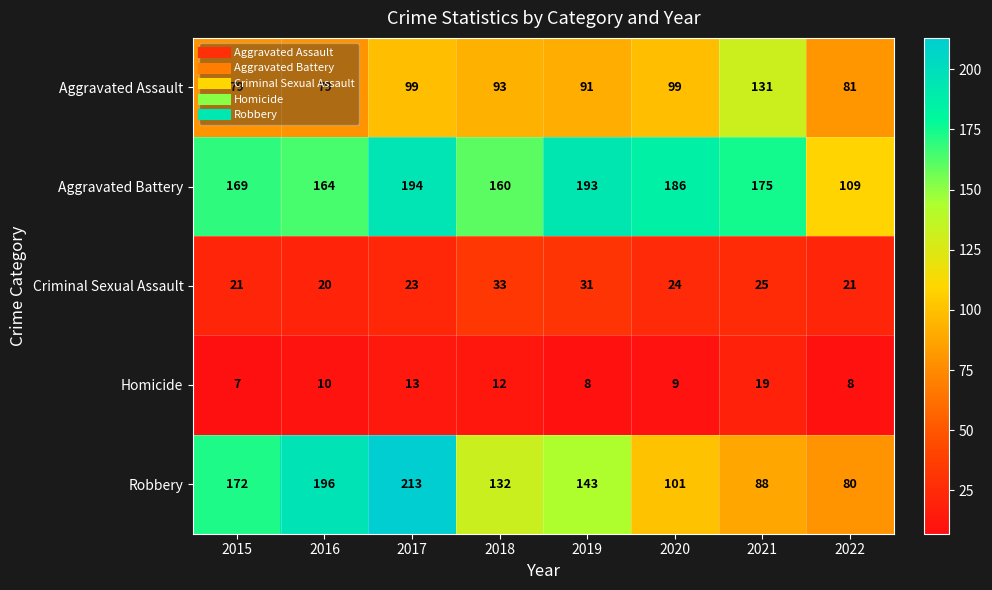

What is the average value of the Aggravated Battery series?

169